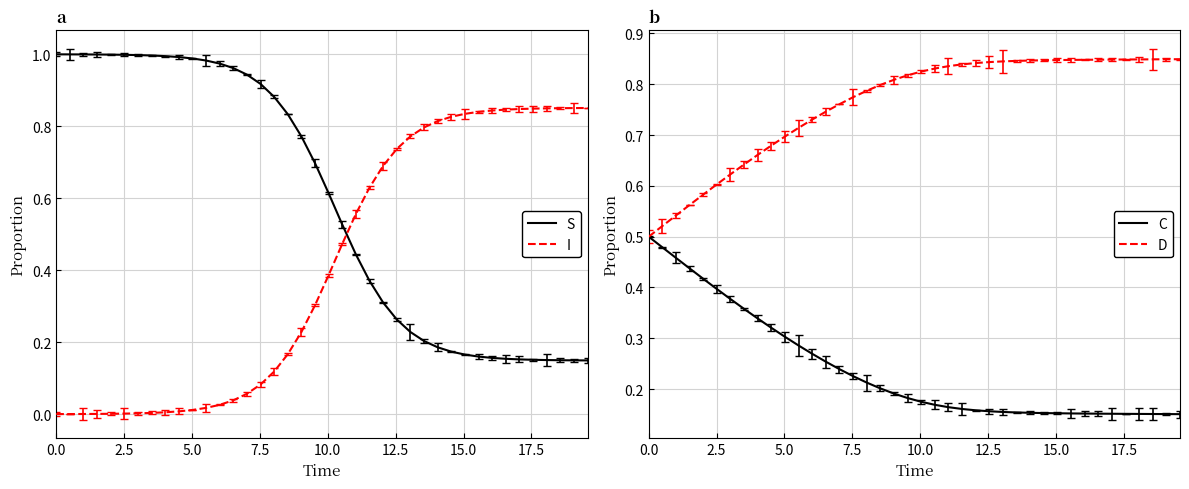

What is the label of the 8th point from the right?

32